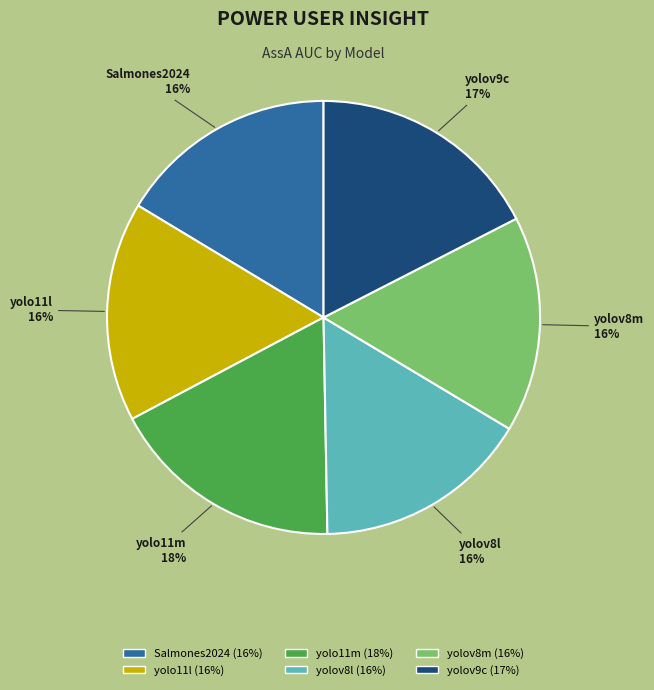

Is it true that yolov9c is 28% of the pie?

False